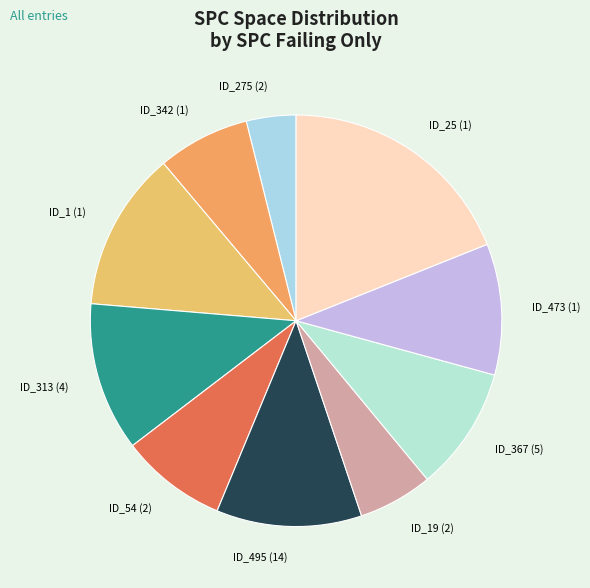

The ID_25 (1) slice represents 27% of the pie. True or false?

False